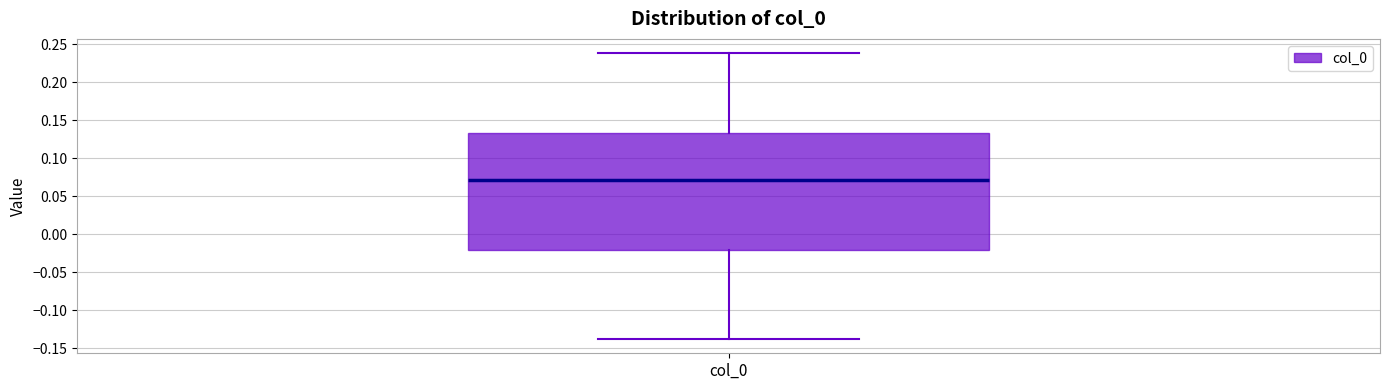

Transcribe this box plot: give where the median line is, the range the box spans, and where the two whiskers end, as read against the y-axis. The values are not printed on the chart, so give them approximately, as read against the axis.

median 0.070, box -0.020 to 0.135, whiskers -0.140 to 0.240